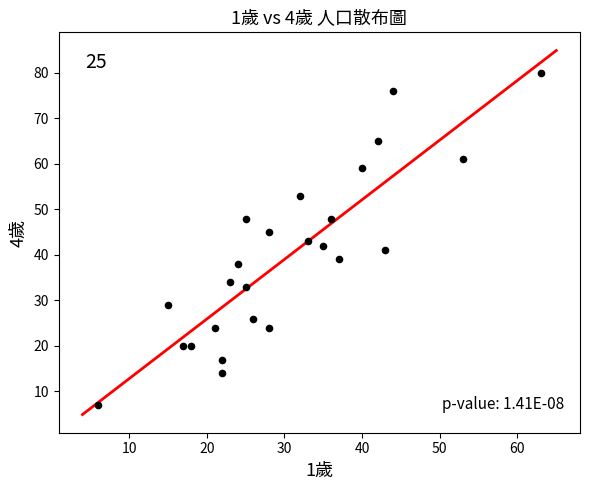

What is the range of Y values (max minus min)?

73